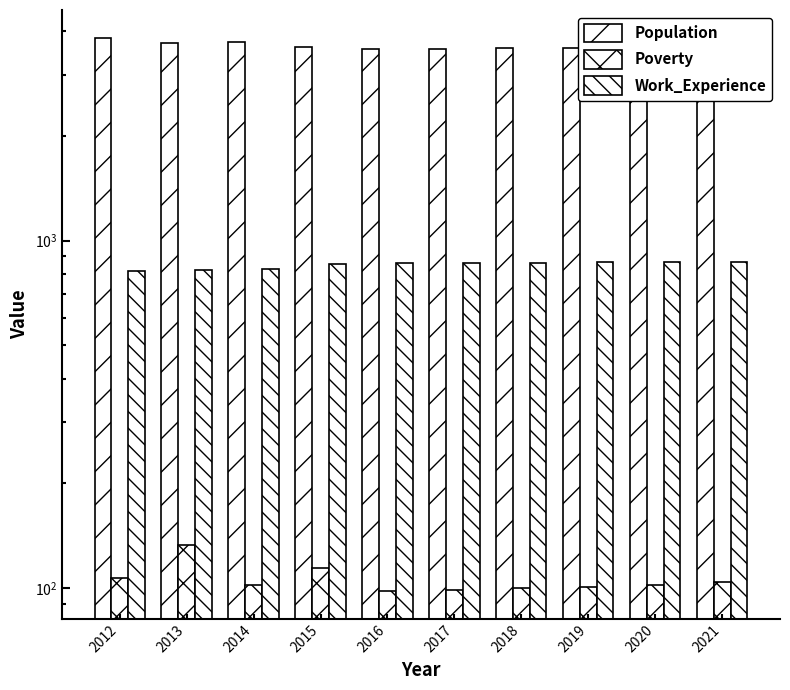

True or false: Work_Experience has a value of 305 at 2021.

False